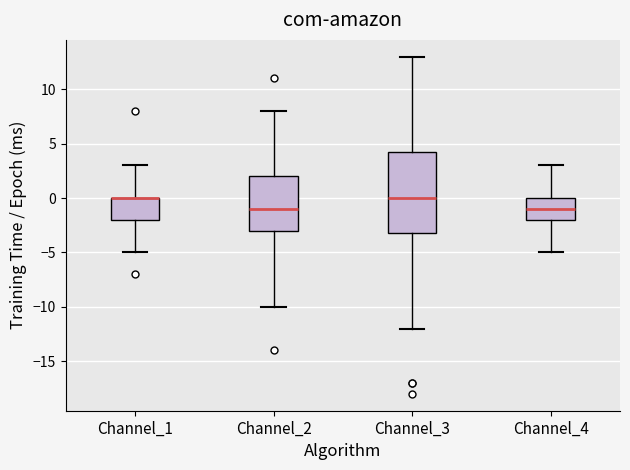

Where is the lower edge of the box for Channel_1 on the y-axis? The values are not printed on the chart, so give them approximately, as read against the axis.

-2.0